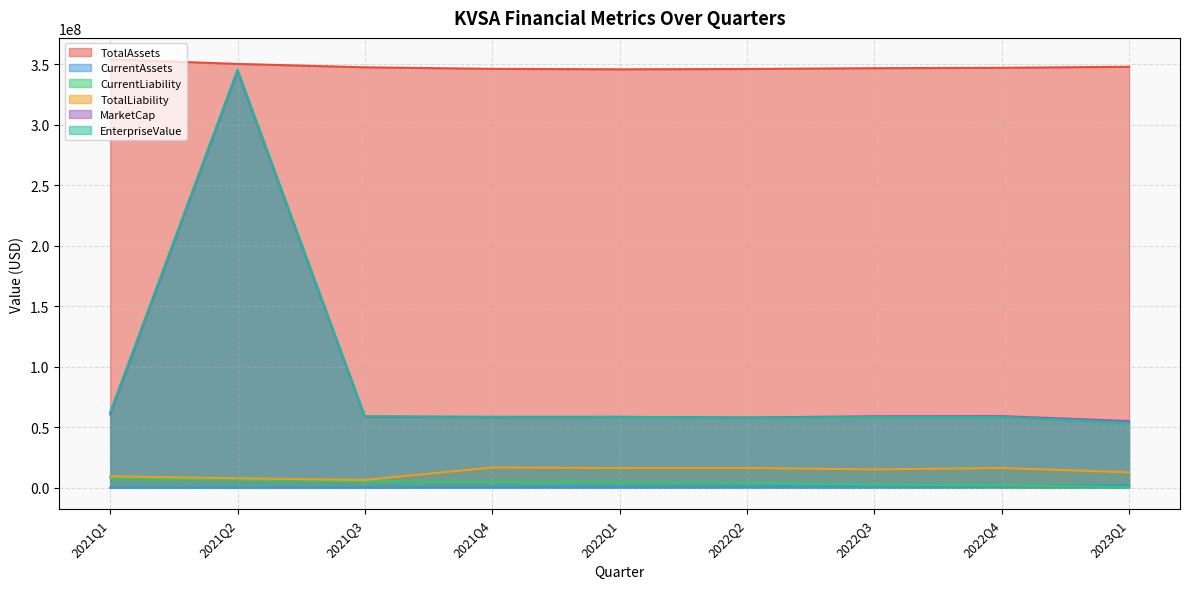

Reading left to right, what are all the values shown in this chart?

TotalAssets: 2021Q1=353993861.0	2021Q2=350187282.0	2021Q3=347391284.0	2021Q4=346123358.0	2022Q1=345725586.0	2022Q2=345996033.0	2022Q3=346663500.0	2022Q4=346979098.0	2023Q1=347850694.0
CurrentAssets: 2021Q1=176818.0	2021Q2=113285.0	2021Q3=296018.0	2021Q4=588152.0	2022Q1=680399.0	2022Q2=866219.0	2022Q3=1297812.0	2022Q4=1451353.0	2023Q1=2235835.0
CurrentLiability: 2021Q1=8334083.0	2021Q2=6672827.0	2021Q3=5283066.0	2021Q4=4679099.0	2022Q1=4327793.0	2022Q2=4205203.0	2022Q3=2581161.0	2022Q4=2003557.0	2023Q1=706912.0
TotalLiability: 2021Q1=9541583.0	2021Q2=7880327.0	2021Q3=6490566.0	2021Q4=16754099.0	2022Q1=16402793.0	2022Q2=16430203.0	2022Q3=15206161.0	2022Q4=16378557.0	2023Q1=12781912.0
MarketCap: 2021Q1=60738600.0	2021Q2=344310000.0	2021Q3=58702000.0	2021Q4=58402500.0	2022Q1=58582200.0	2022Q2=58103000.0	2022Q3=59121300.0	2022Q4=59241100.0	2023Q1=55180057.2
EnterpriseValue: 2021Q1=62314016.0	2021Q2=345468549.0	2021Q3=59164662.0	2021Q4=58703747.0	2022Q1=58638199.0	2022Q2=57900755.0	2022Q3=58487463.0	2022Q4=58453722.0	2023Q1=53633197.2